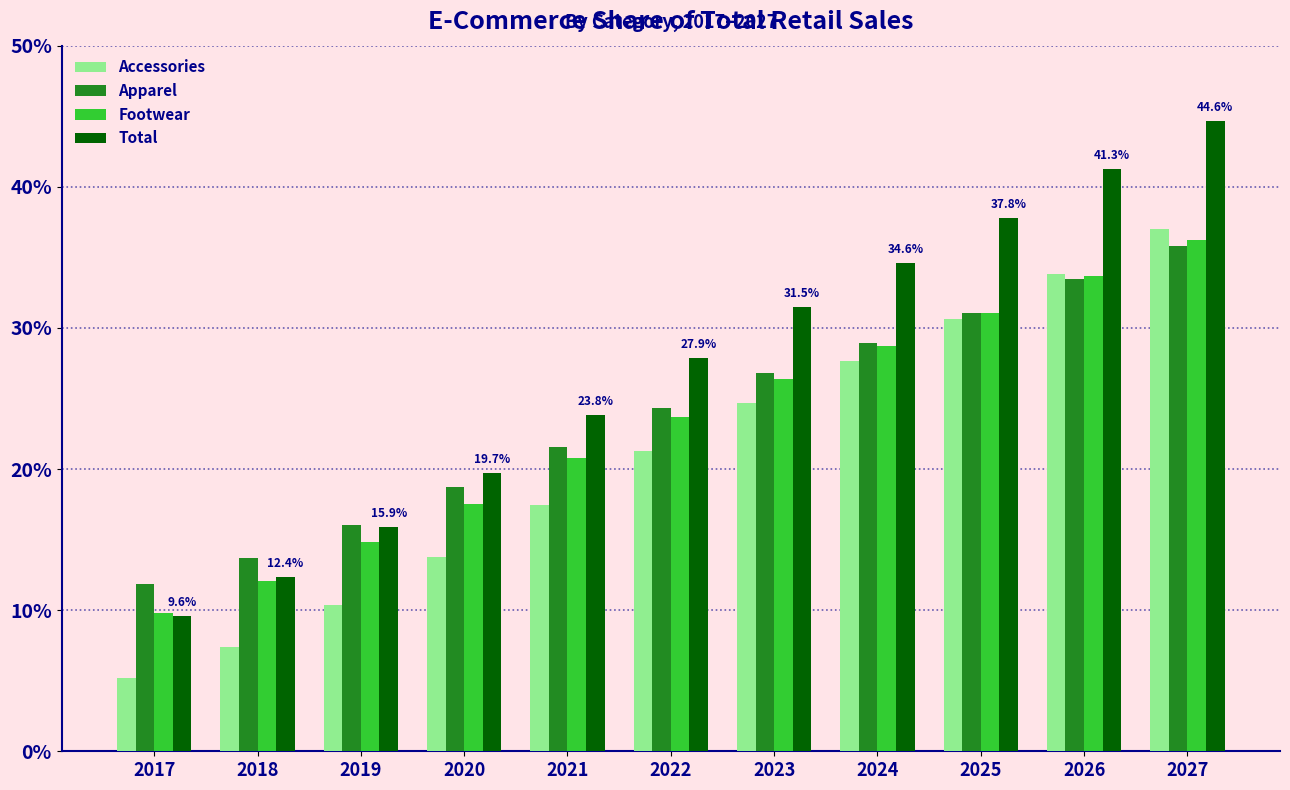

At which category is the sum across all series the highest?

2027